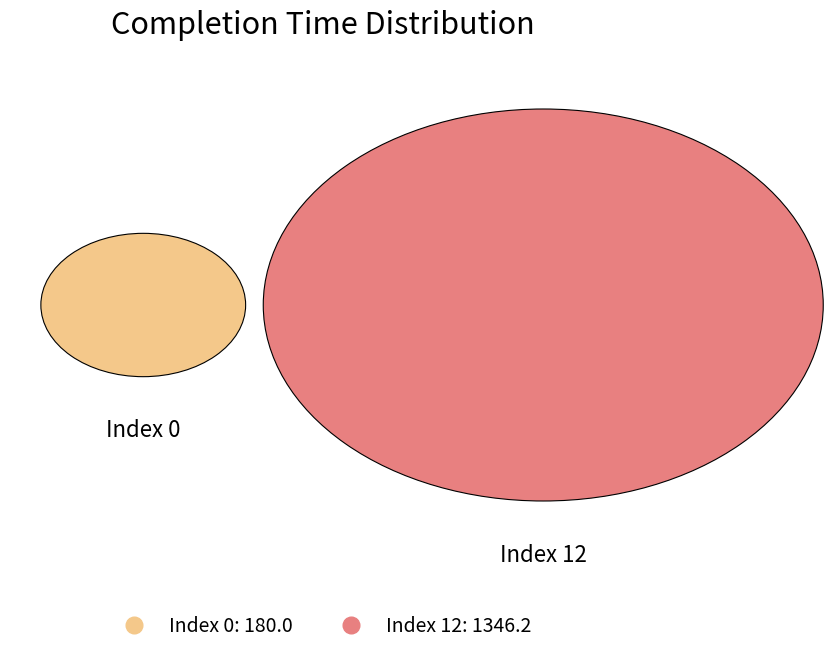

Which category has the biggest portion of the pie?

12